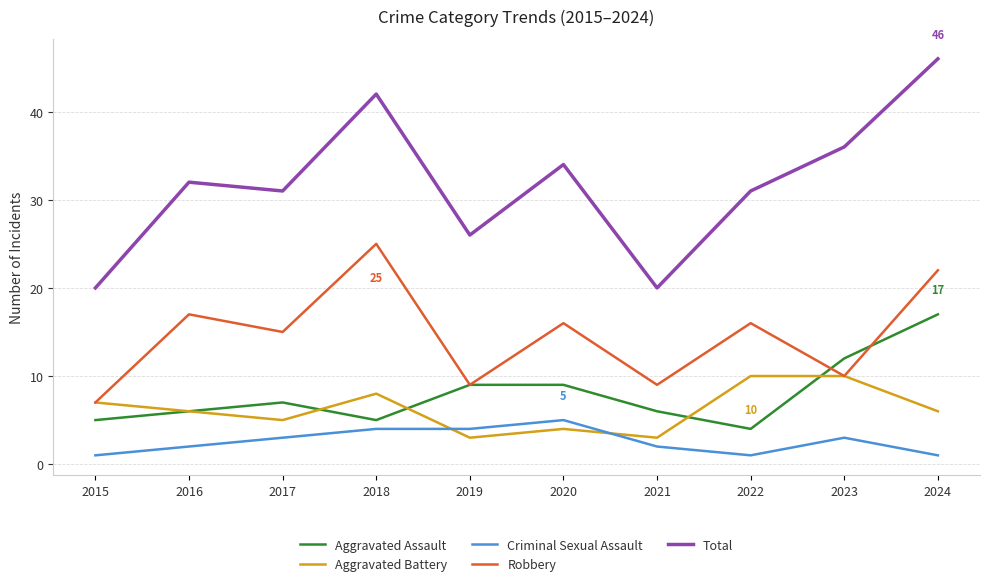

What is the sum of all Aggravated Assault values?

80